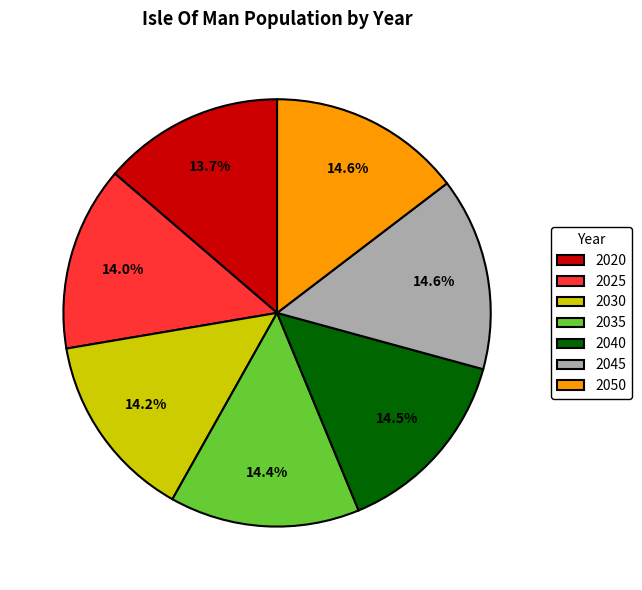

Do 2030 and 2045 together represent more than half of the pie?

No